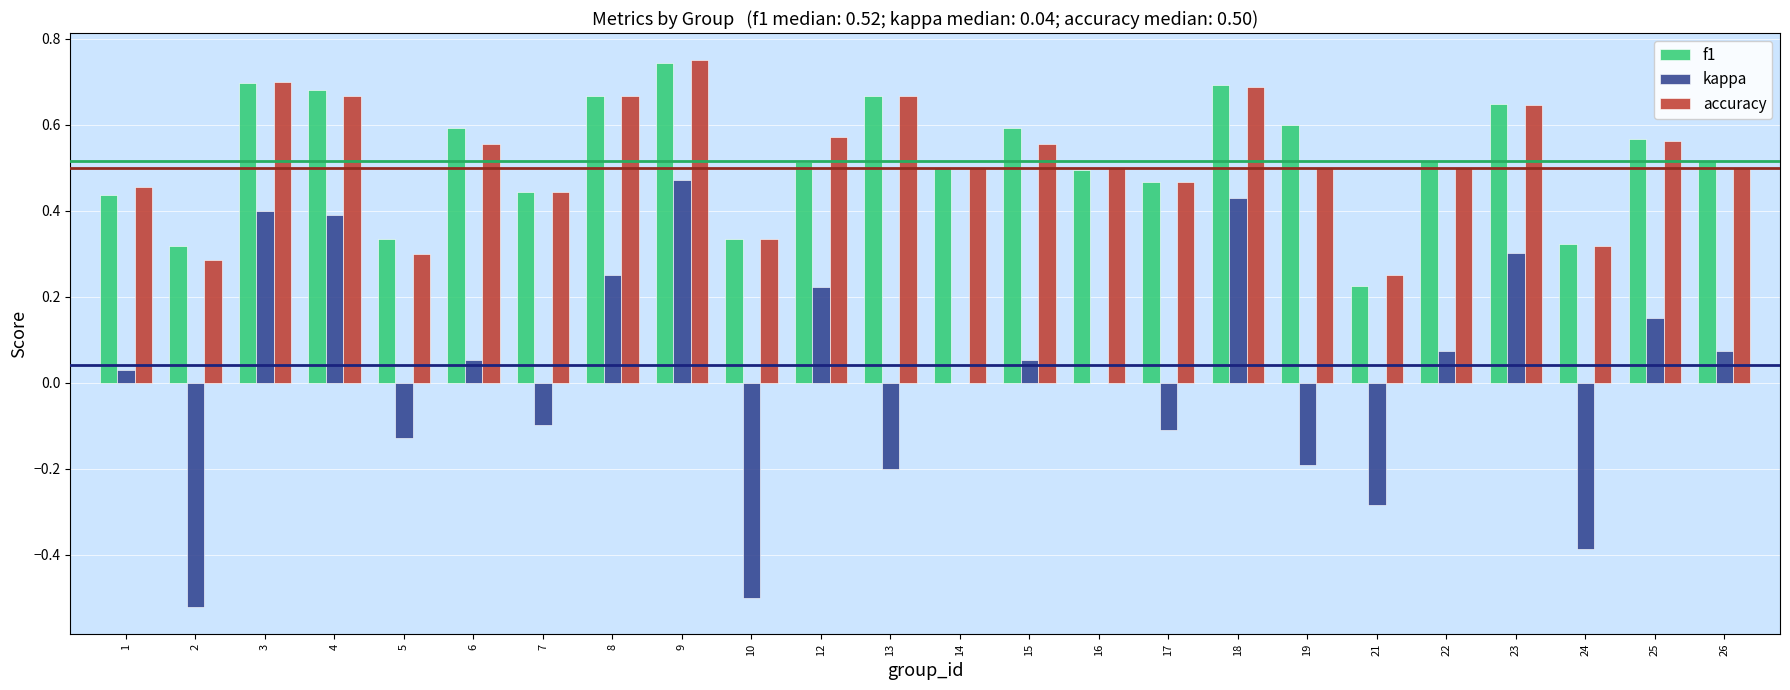

Is the value of accuracy at 17 greater than the value of f1 at 15?

No